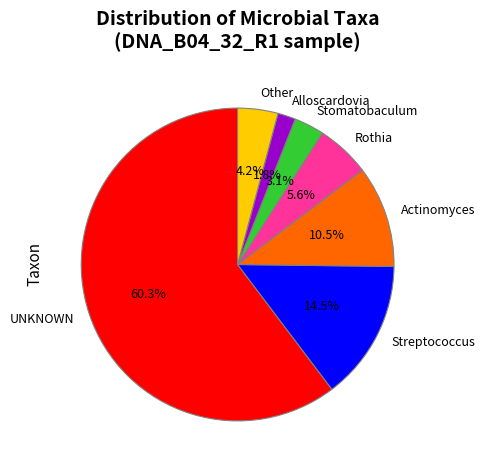

How many slices are in this pie chart?

7